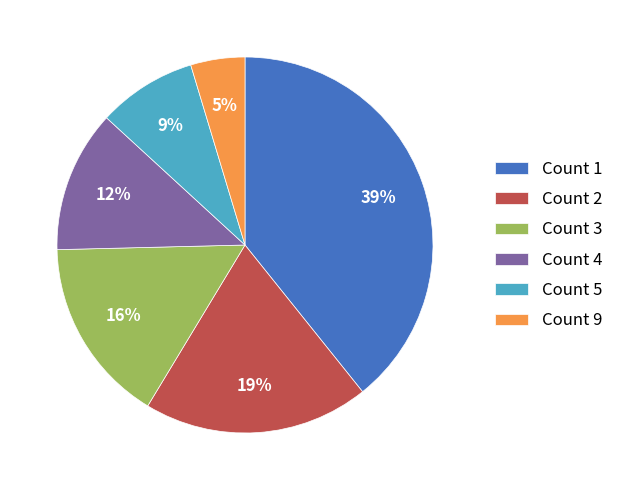

Is it true that Count 2 is 19% of the pie?

True